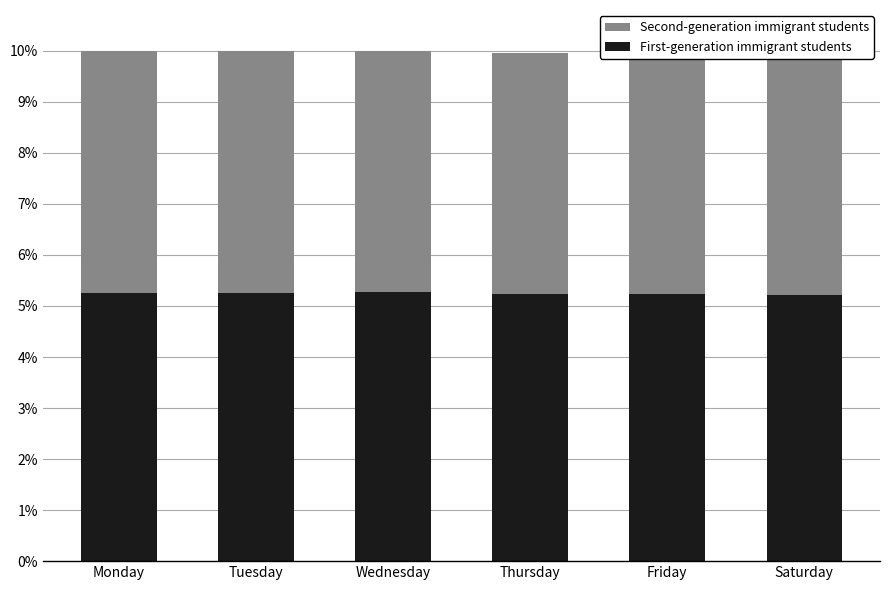

Count the Second-generation immigrant students values in the range 0 to 1.

6